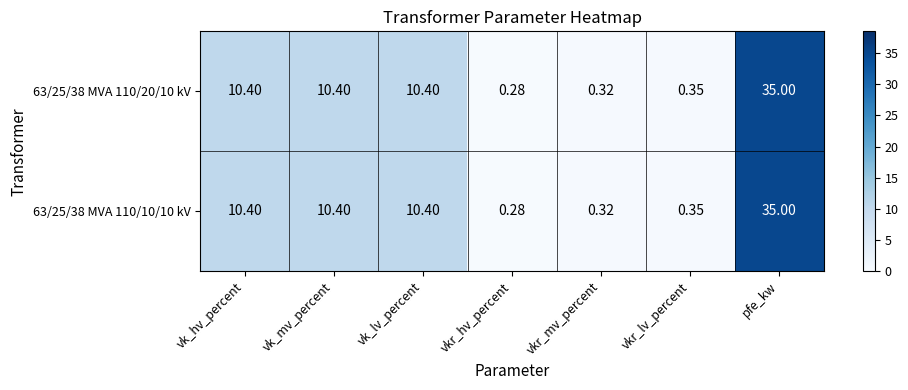

Is the value of 63/25/38 MVA 110/10/10 kV at vkr_mv_percent greater than the value of 63/25/38 MVA 110/20/10 kV at pfe_kw?

No